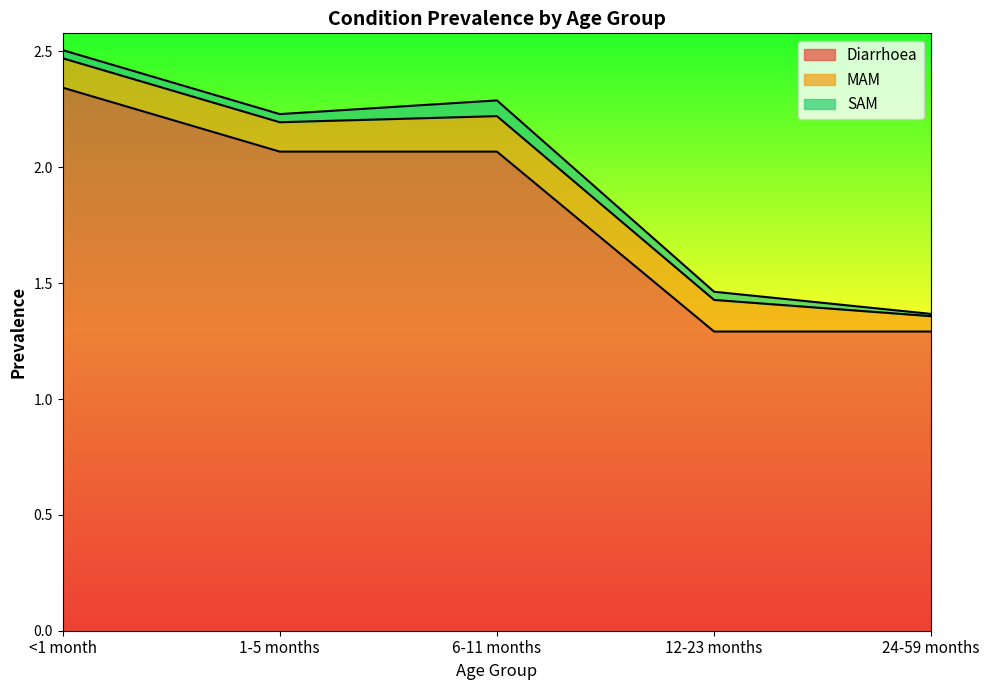

Which has a higher value, 6-11 months or 1-5 months?

6-11 months